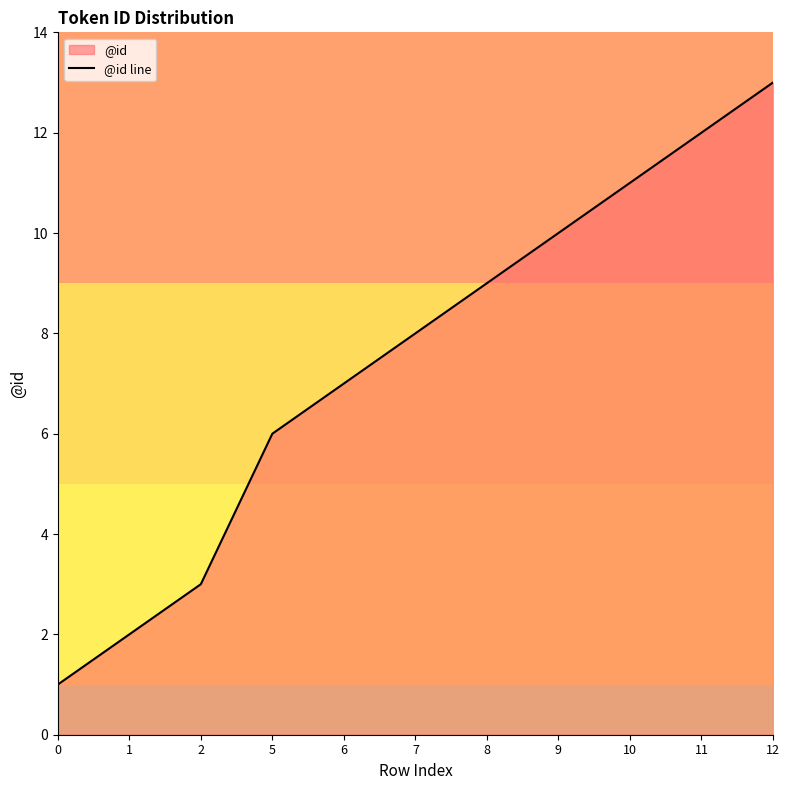

The chart shows a value of 14 at 9. True or false?

False